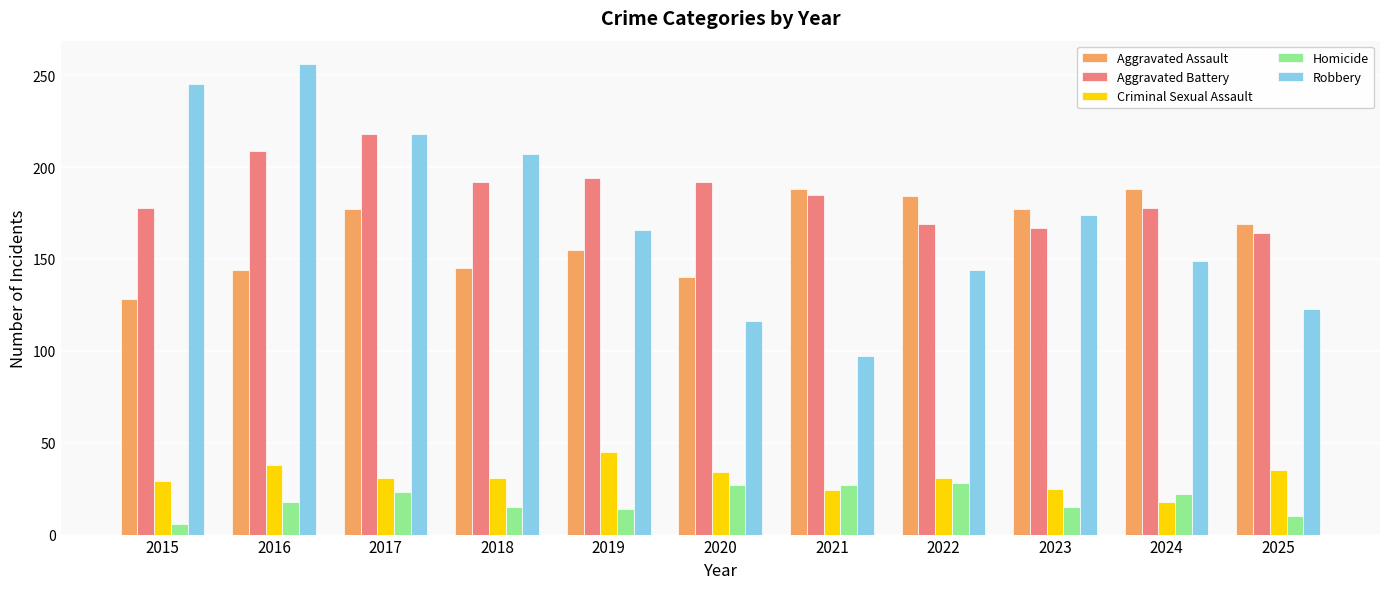

What is the total value across all series at 2025?

501